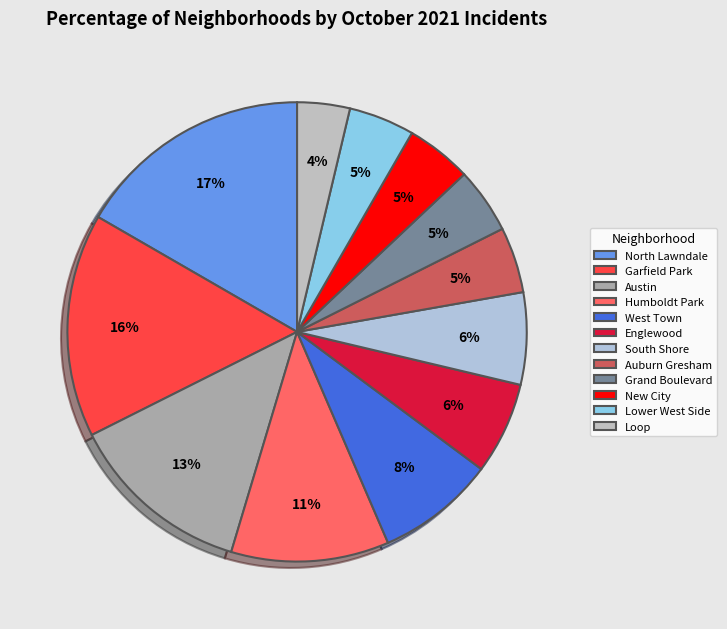

Is Loop the majority of the pie?

No